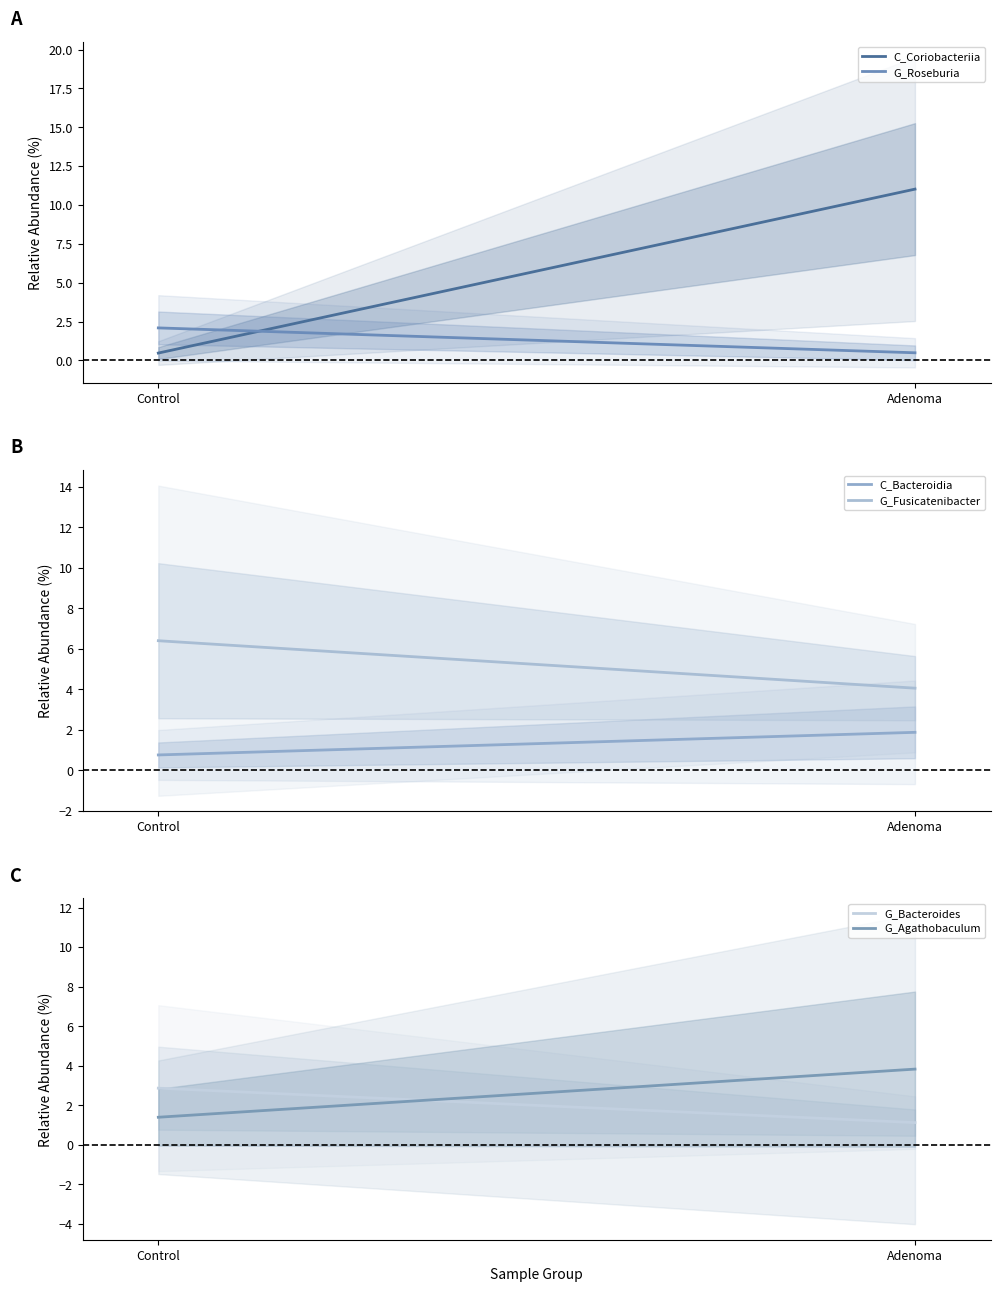

The G_Roseburia series shows 0.9 at Control. True or false?

False